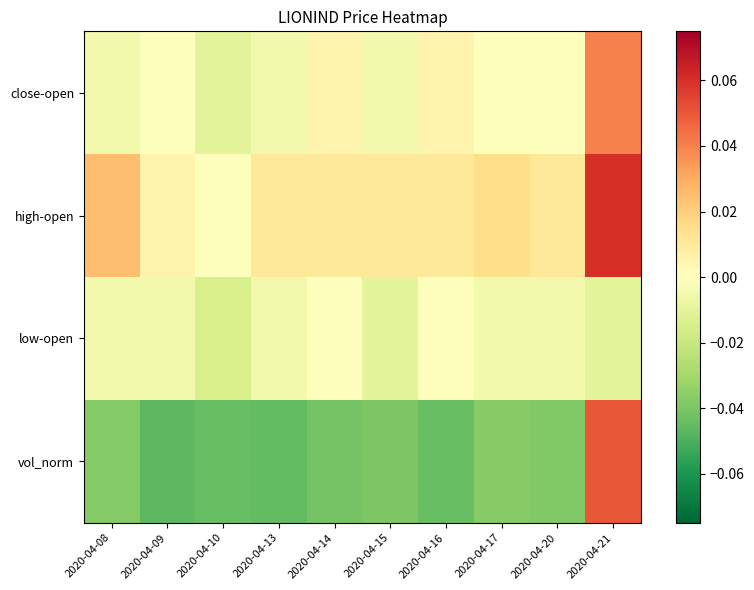

Count the number of data series in this chart.

4